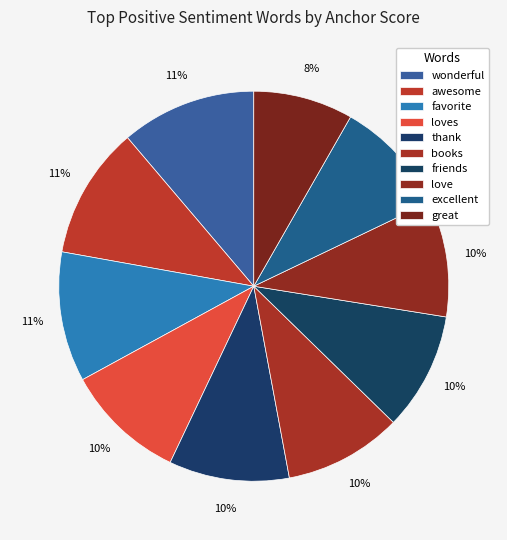

What is the smallest slice in the pie chart?

great